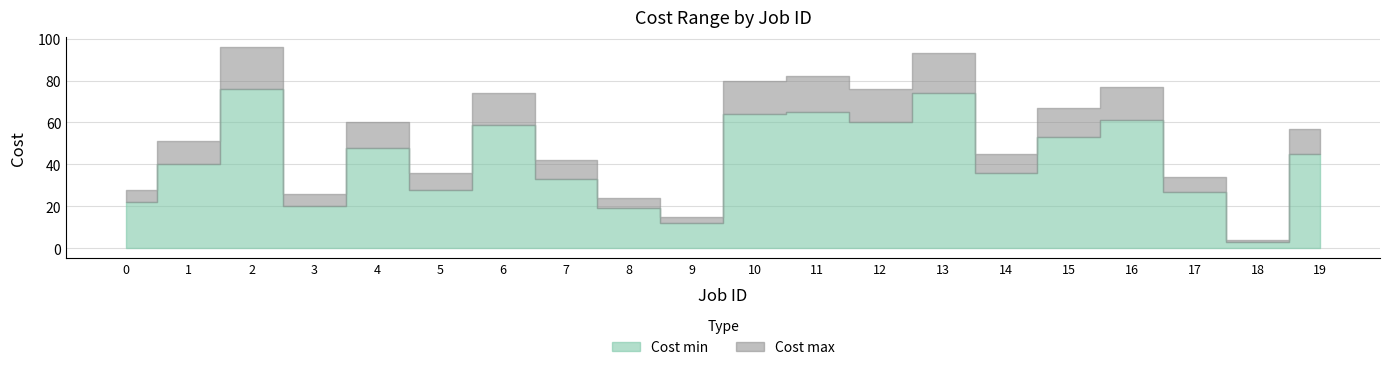

What is the smallest value displayed?

3